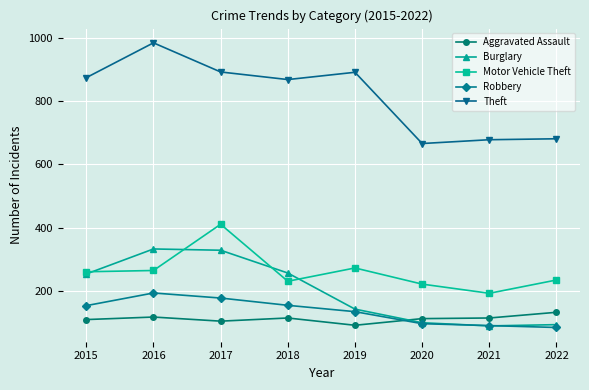

At which category does Motor Vehicle Theft reach its first local peak?

2017